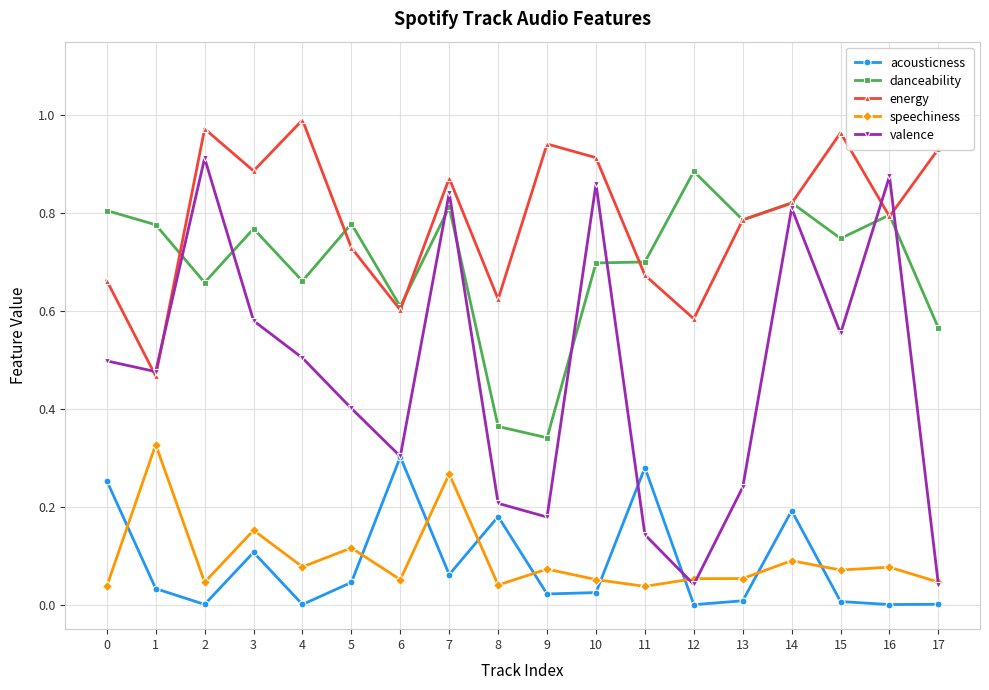

Which series changed the most between 8 and 13?

danceability